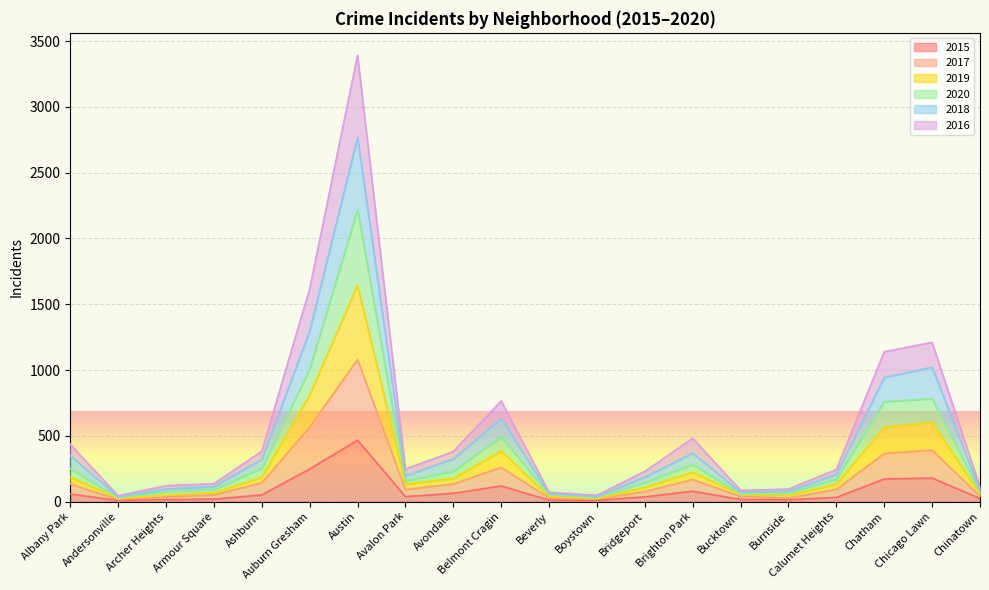

Which category has the highest value in the 2015 series?

Austin